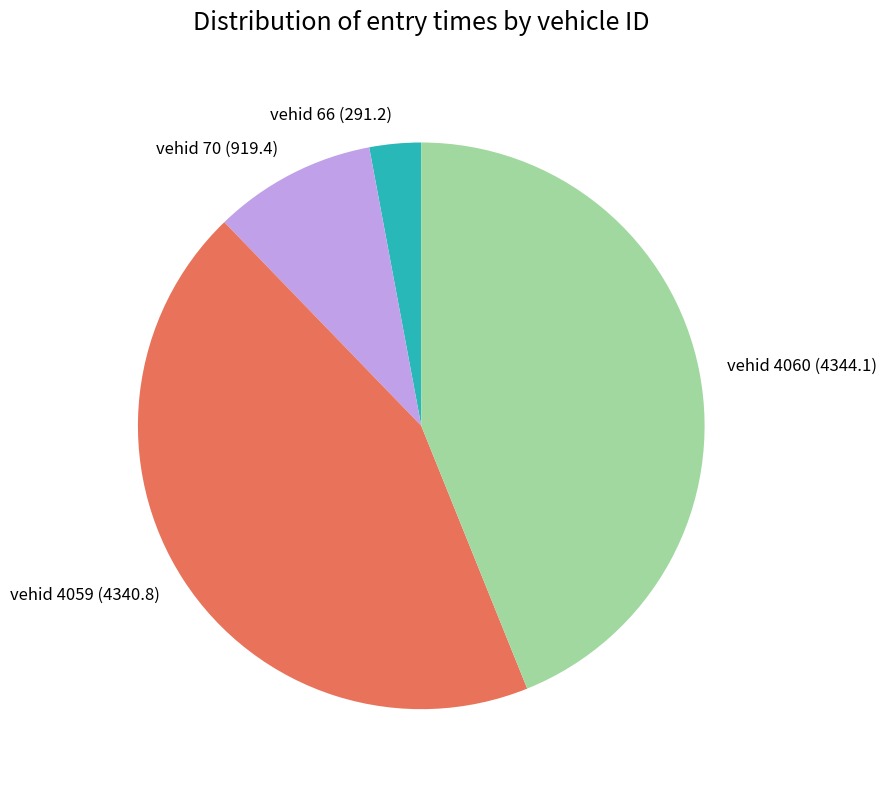

Is vehid 4059 (4340.8) the majority of the pie?

No